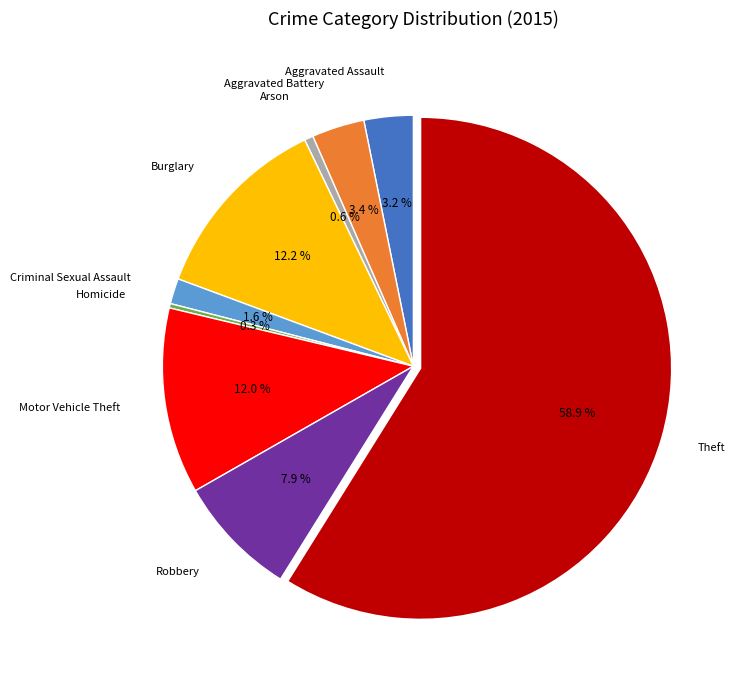

Is there a majority slice in this chart?

Yes